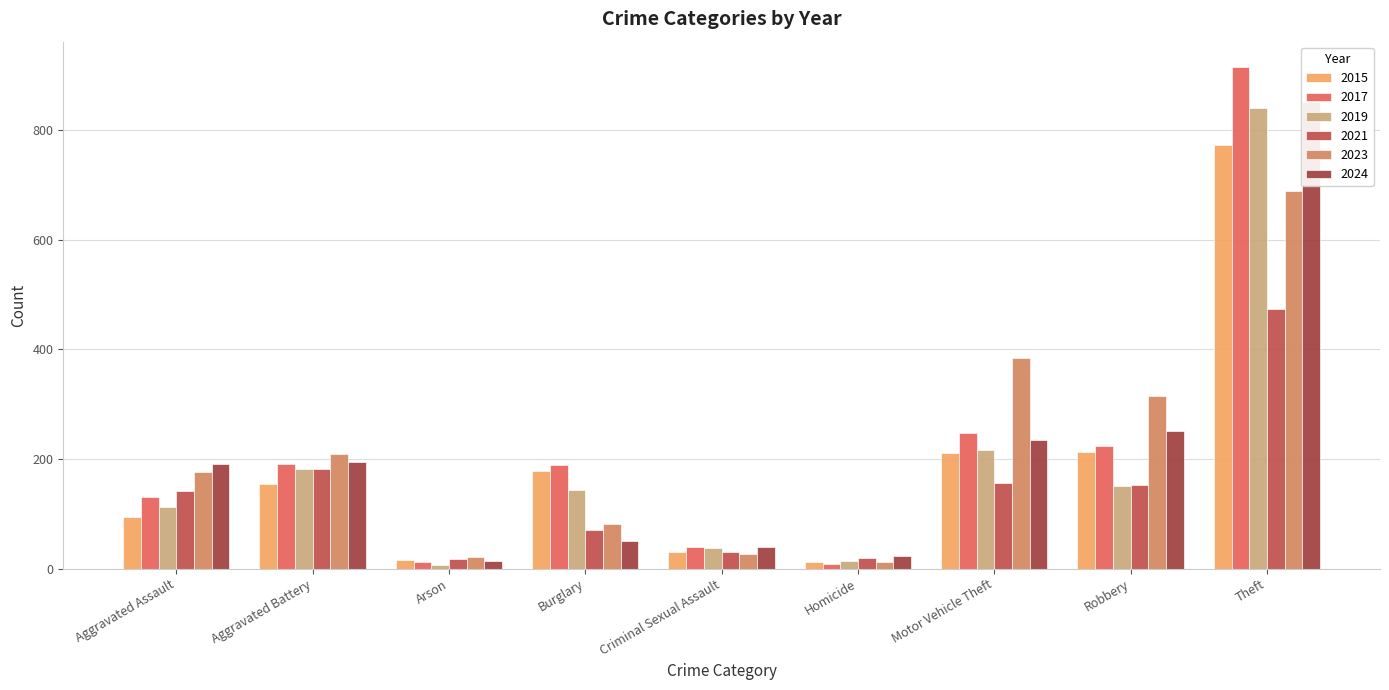

What is the greatest value displayed?

916